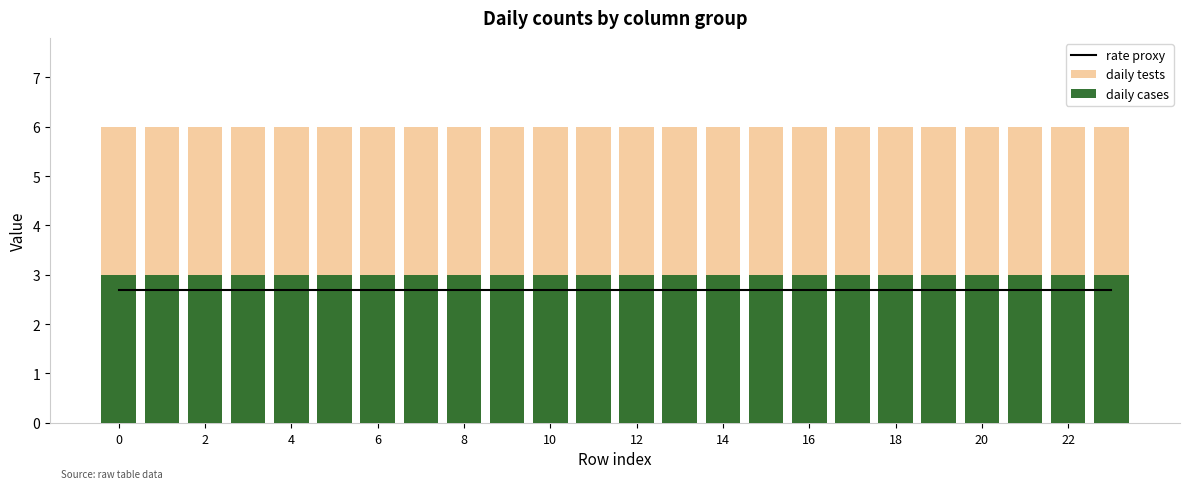

Does the chart contain stacked bars?

No